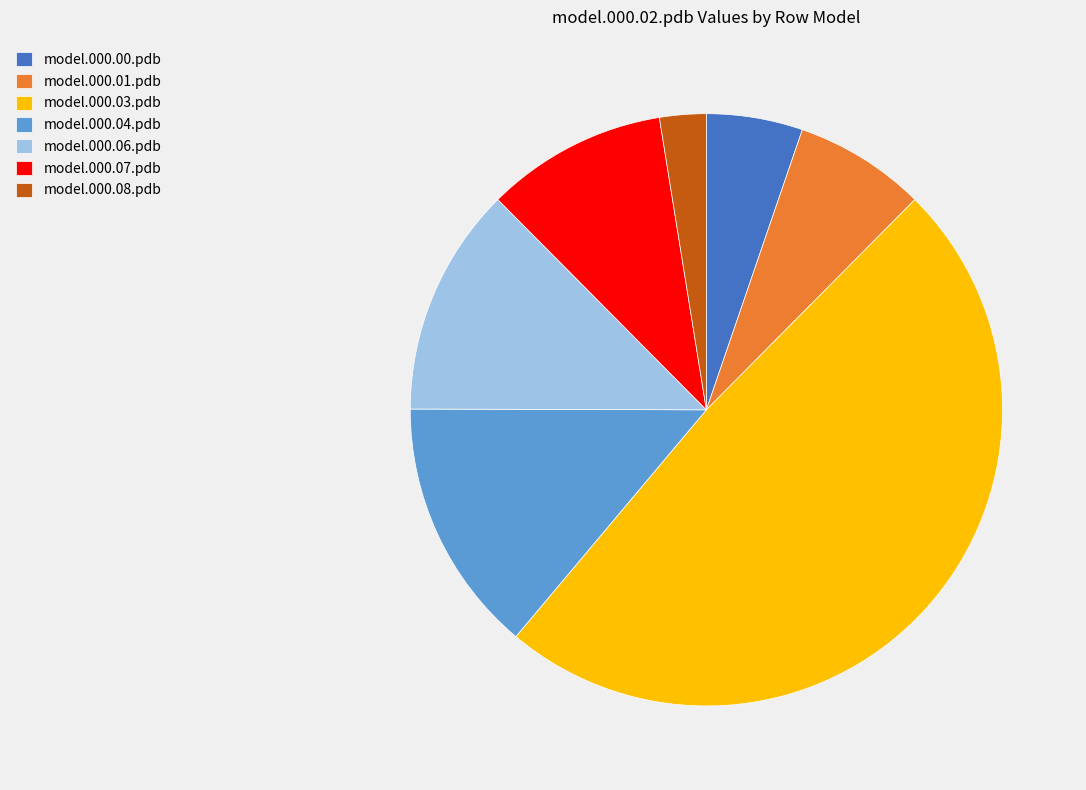

Is it true that model.000.04.pdb is 20% of the pie?

False